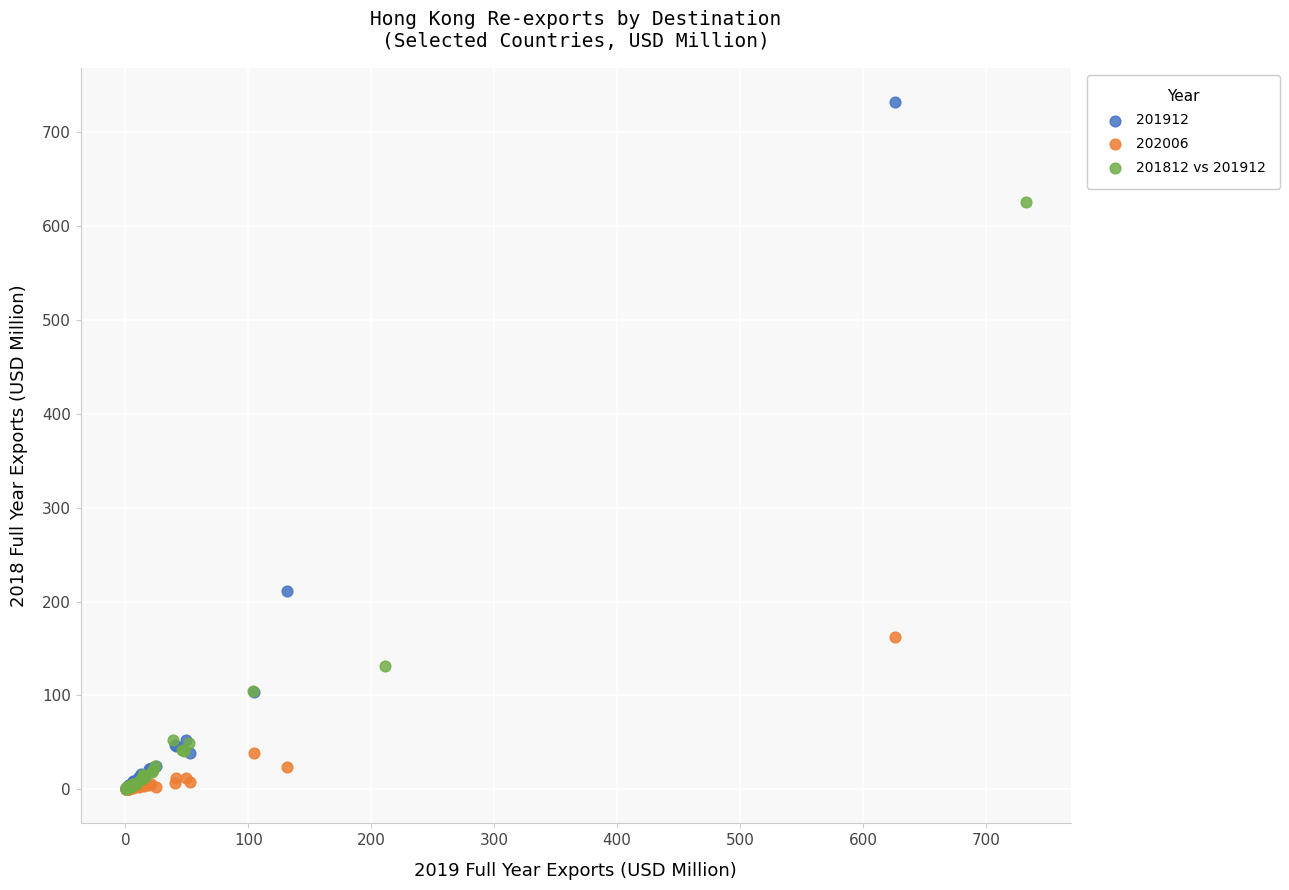

Which series has the widest spread of Y values?

201912